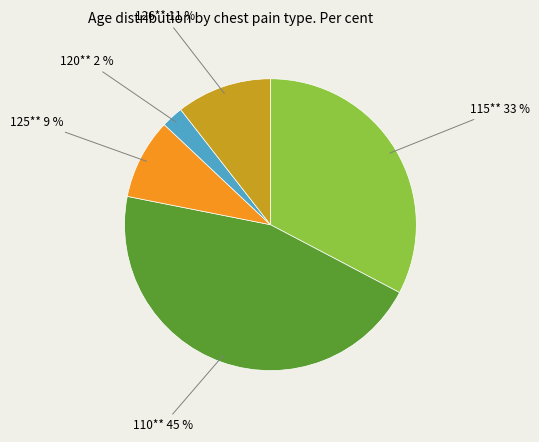

Count the number of slices in the pie.

5